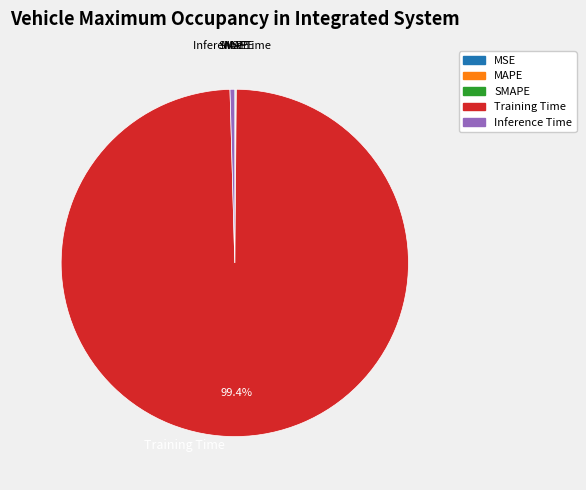

Which category has the biggest portion of the pie?

Training Time